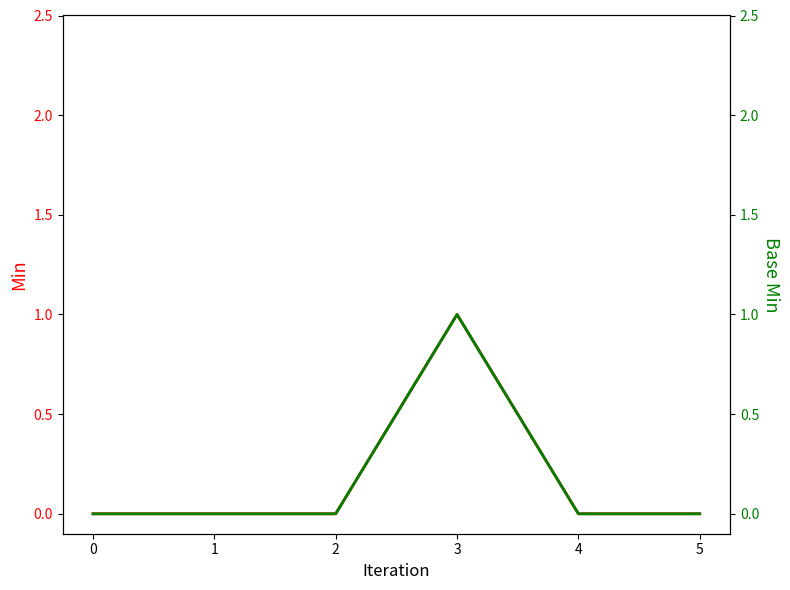

What is the difference between the maximum and minimum values in the Base Min series?

1